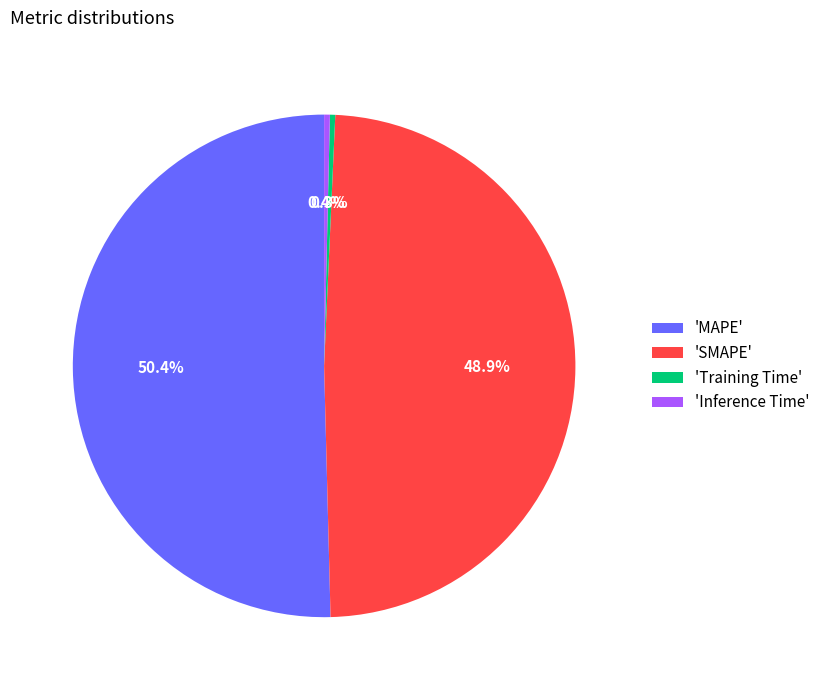

Count the number of slices in the pie.

4